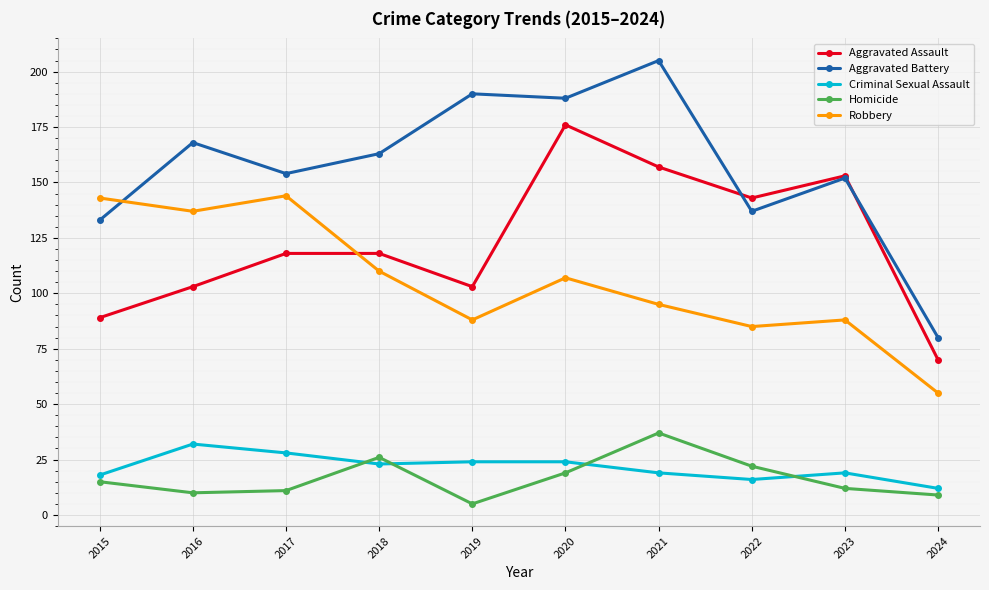

Reading right to left, what are all the values shown in this chart?

Aggravated Assault: 2024=70	2023=153	2022=143	2021=157	2020=176	2019=103	2018=118	2017=118	2016=103	2015=89
Aggravated Battery: 2024=80	2023=152	2022=137	2021=205	2020=188	2019=190	2018=163	2017=154	2016=168	2015=133
Criminal Sexual Assault: 2024=12	2023=19	2022=16	2021=19	2020=24	2019=24	2018=23	2017=28	2016=32	2015=18
Homicide: 2024=9	2023=12	2022=22	2021=37	2020=19	2019=5	2018=26	2017=11	2016=10	2015=15
Robbery: 2024=55	2023=88	2022=85	2021=95	2020=107	2019=88	2018=110	2017=144	2016=137	2015=143